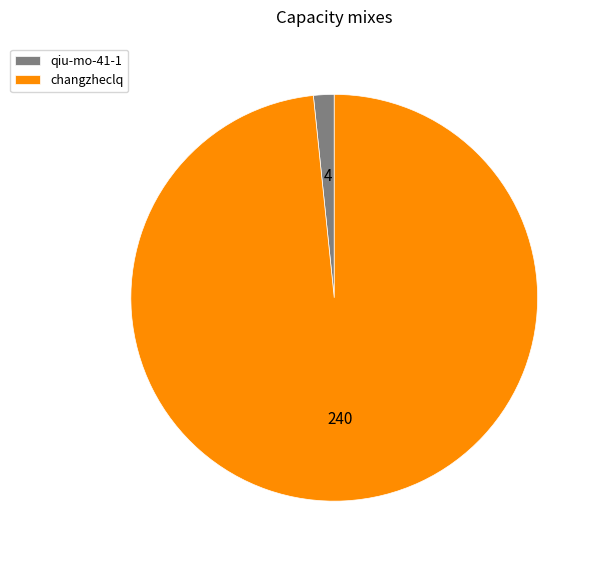

Is there any slice that represents more than half of the pie?

Yes